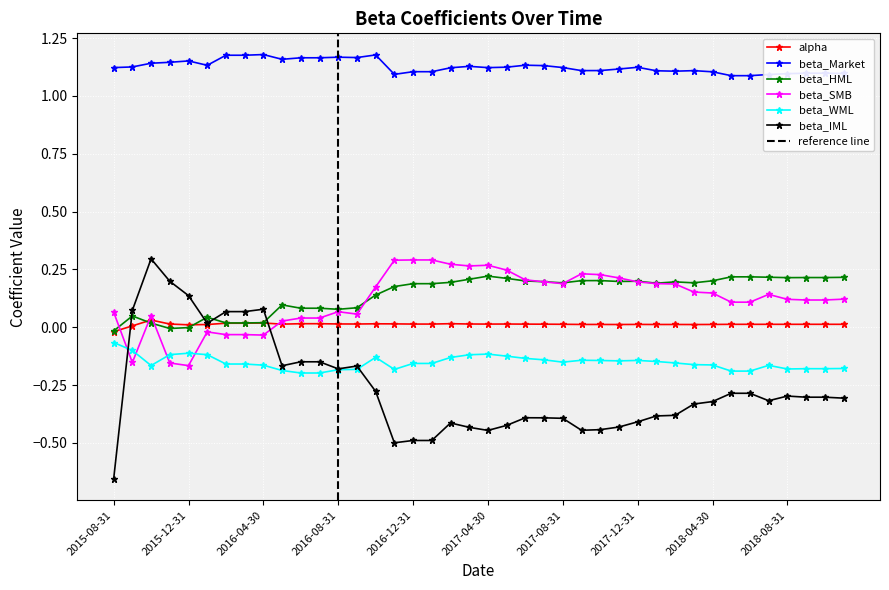

Where does the alpha series first go above 0?

2015-09-30